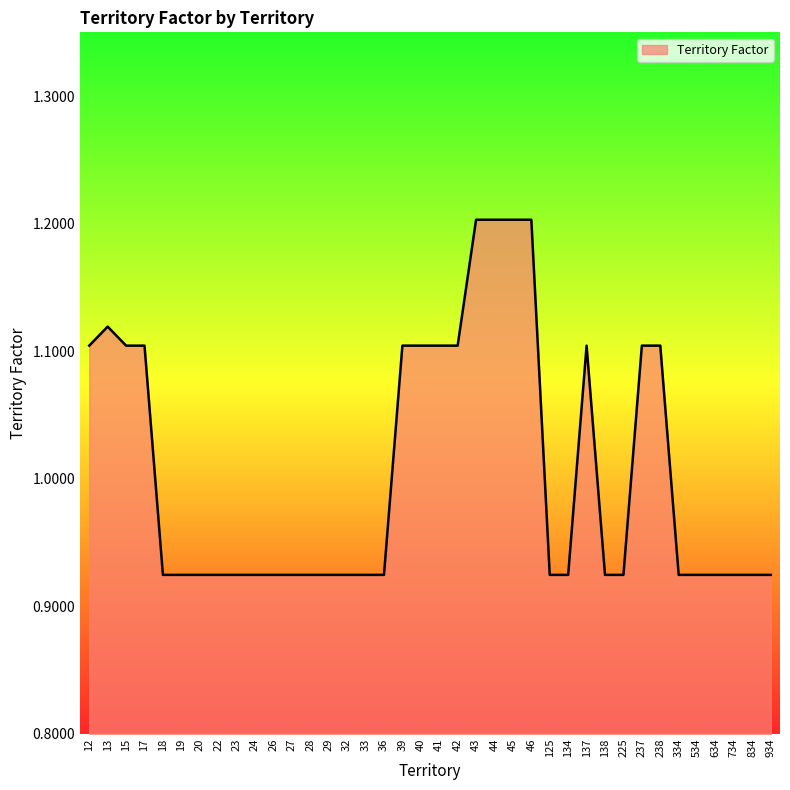

What is the sum of all values?

38.2